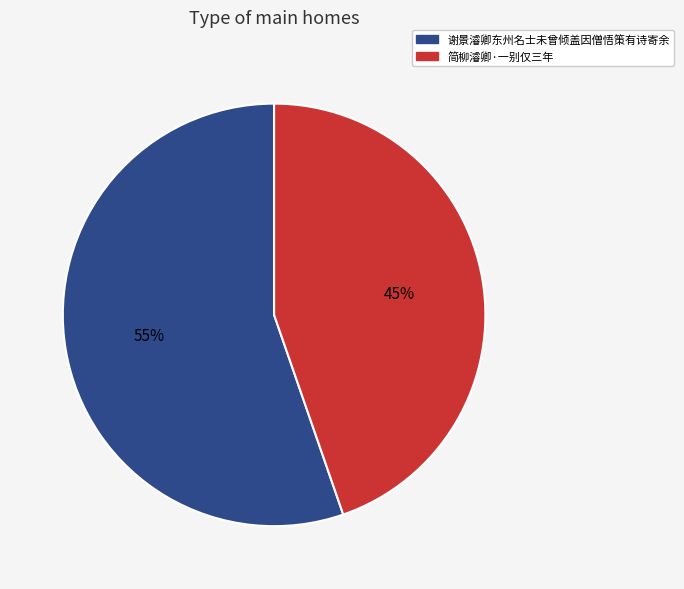

To the nearest percent, what is the combined percentage of 谢景濬卿东州名士未曾倾盖因僧悟策有诗寄余 and 简柳濬卿·一别仅三年?

100%